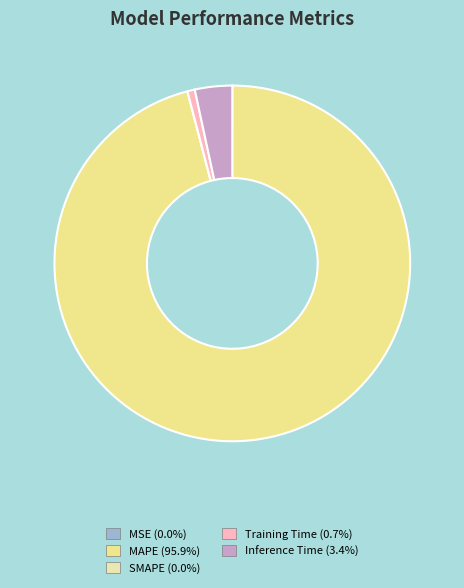

True or false: MSE accounts for 0% of the total.

True